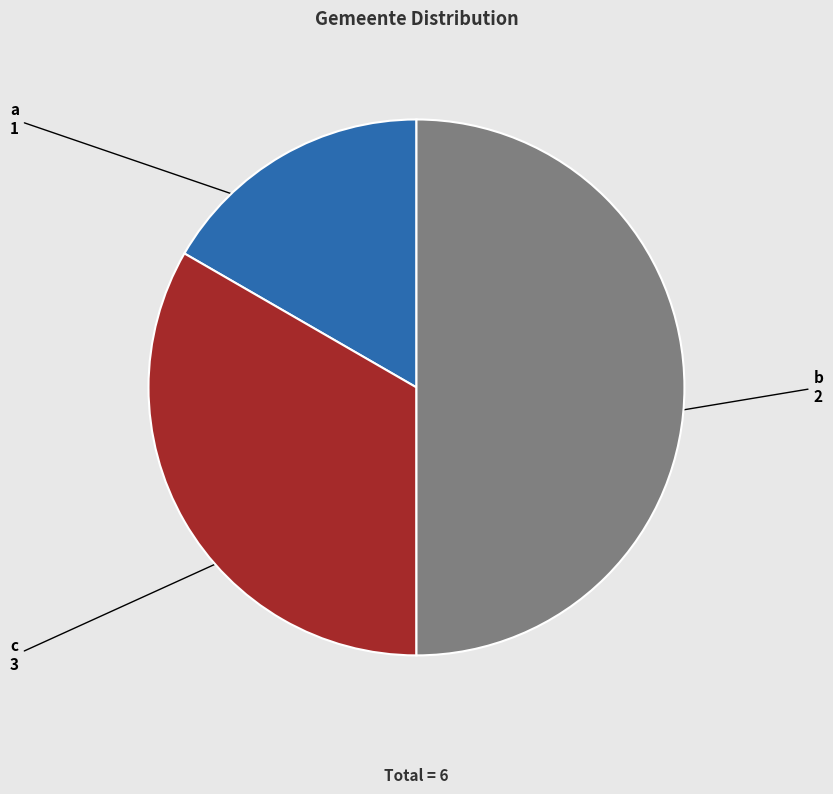

Approximately how many times larger is the value at b compared to a?

2.0